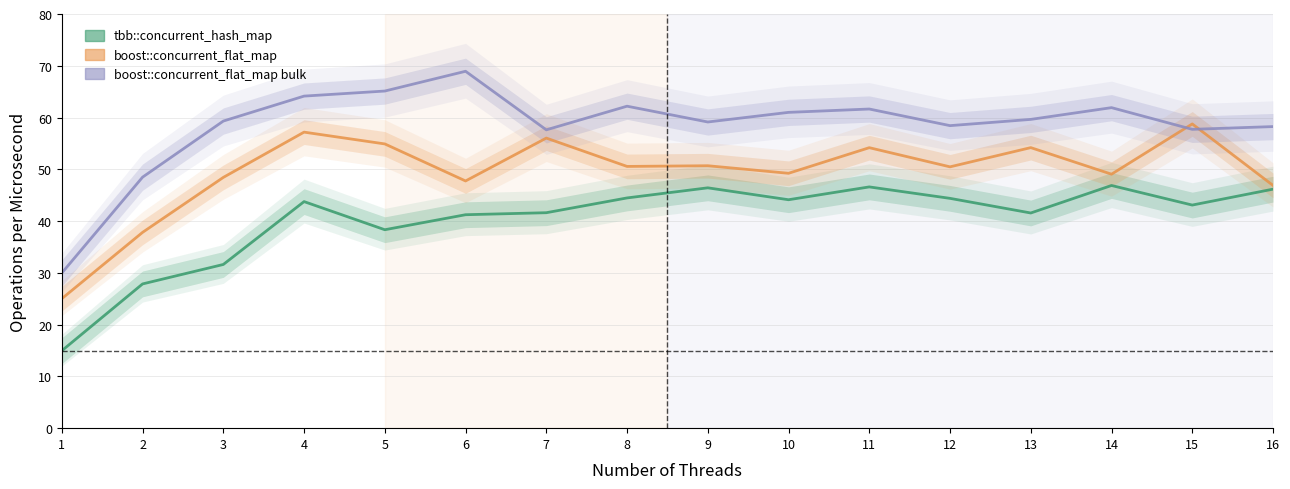

Is this an area chart (filled region under the line)?

No